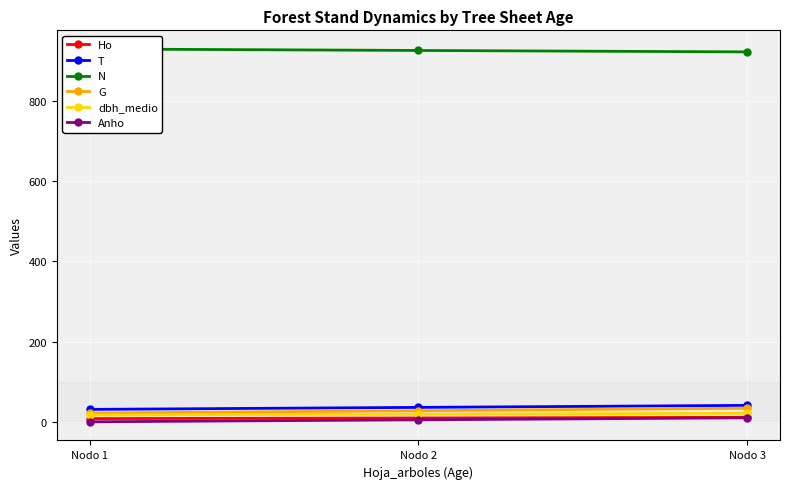

Reading right to left, list all the values displayed in this chart.

Ho: Nodo 3=11.2	Nodo 2=9.6	Nodo 1=8.0
T: Nodo 3=41.0	Nodo 2=36.0	Nodo 1=31.0
N: Nodo 3=922.9	Nodo 2=926.5	Nodo 1=930.2
G: Nodo 3=34.0	Nodo 2=27.6	Nodo 1=21.9
dbh_medio: Nodo 3=21.3	Nodo 2=19.1	Nodo 1=16.9
Anho: Nodo 3=10.0	Nodo 2=5.0	Nodo 1=0.0